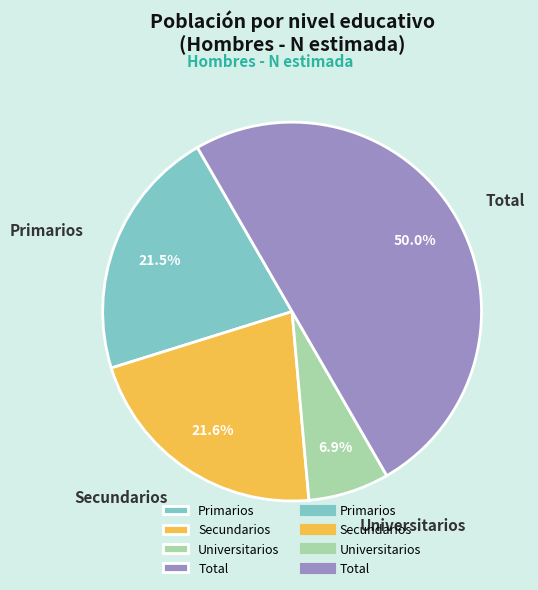

Which slice is the largest?

Total